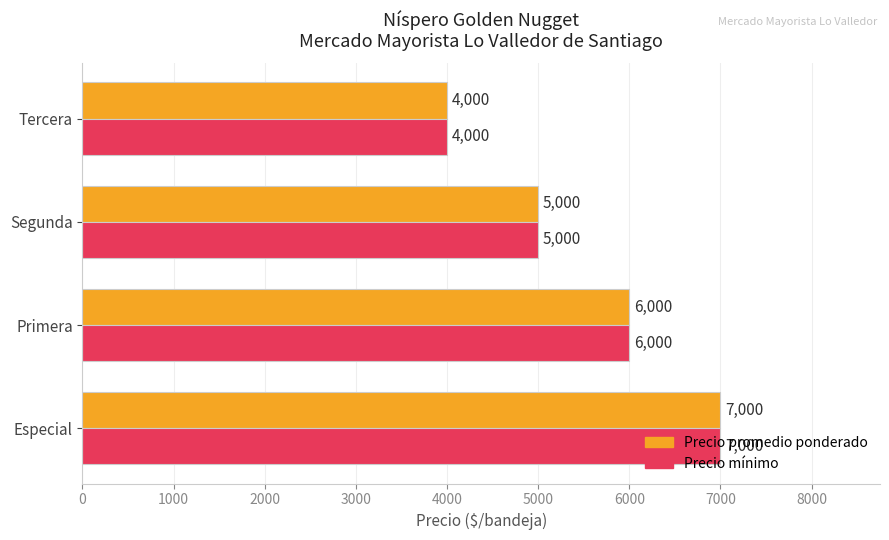

What is the difference between the maximum and second lowest values in the Precio mínimo series?

2000